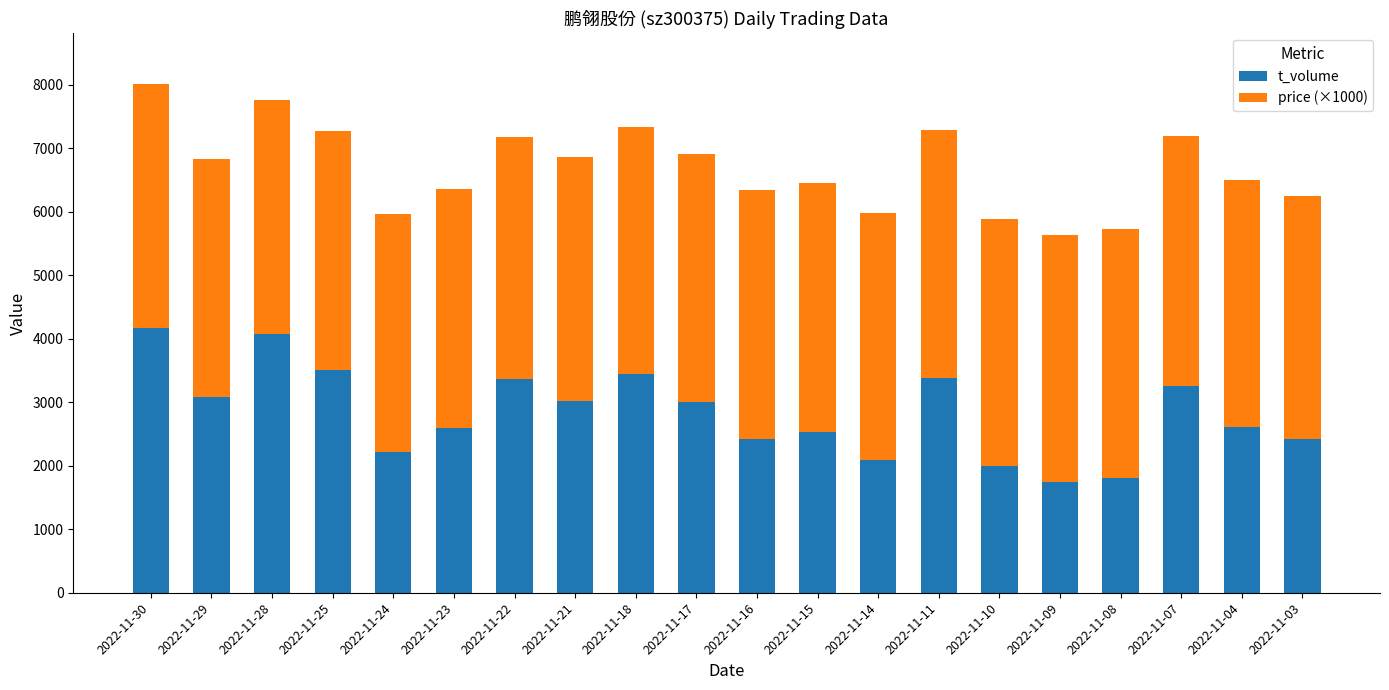

How many values in the t_volume series are below 3010?

10